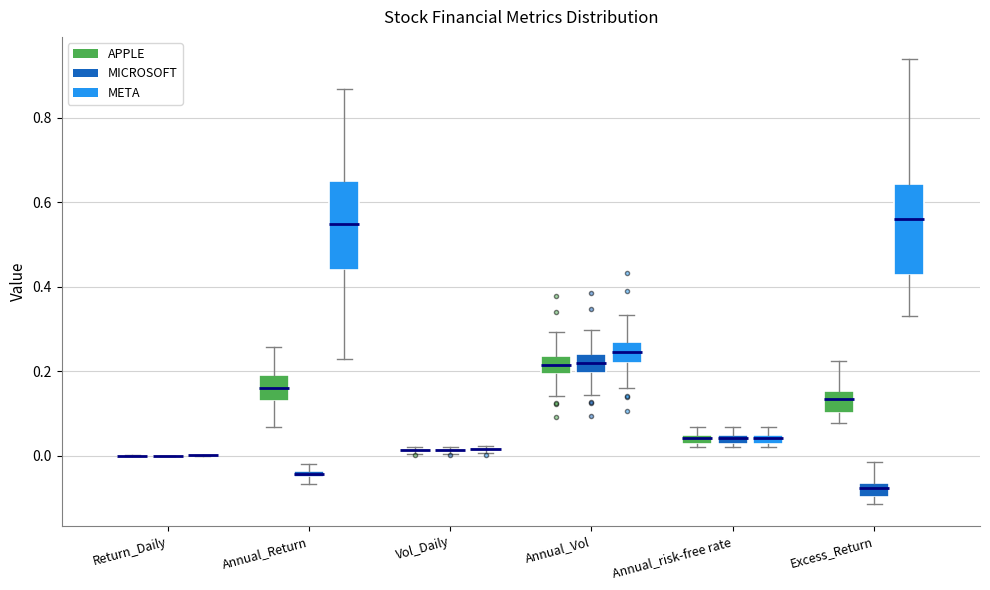

Where does the median line of the box for Excess_Return (APPLE) sit on the y-axis? The values are not printed on the chart, so give them approximately, as read against the axis.

0.14